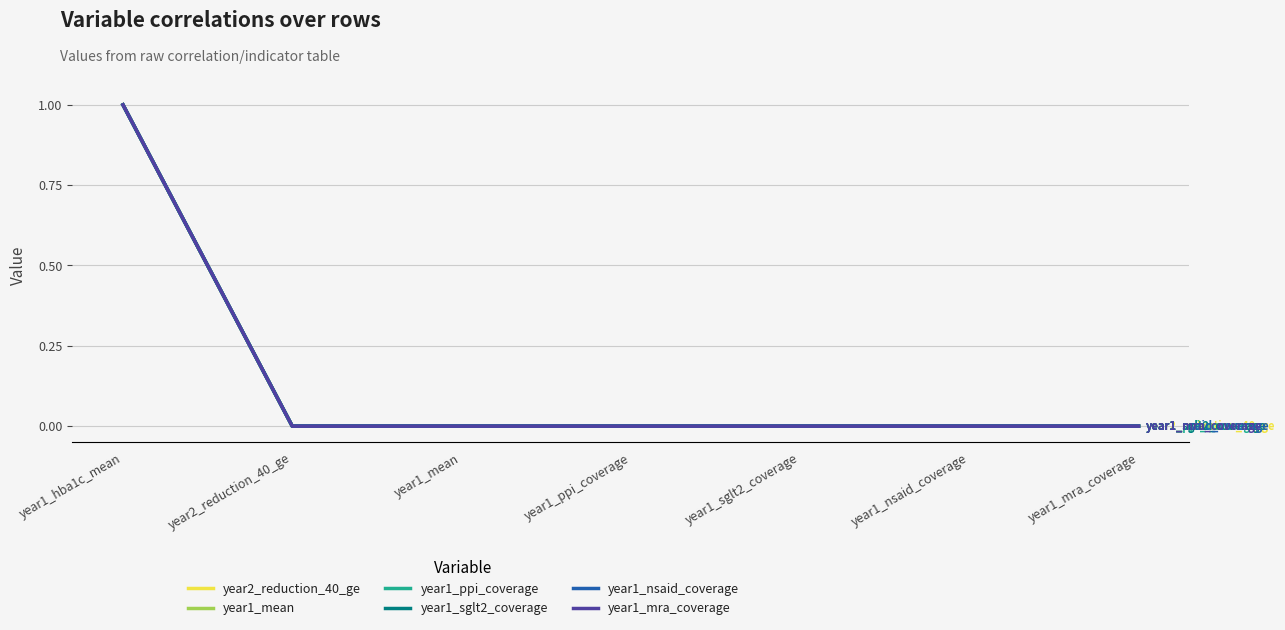

Rank the series at year1_sglt2_coverage from lowest to highest value.

year2_reduction_40_ge, year1_mean, year1_ppi_coverage, year1_sglt2_coverage, year1_nsaid_coverage, year1_mra_coverage